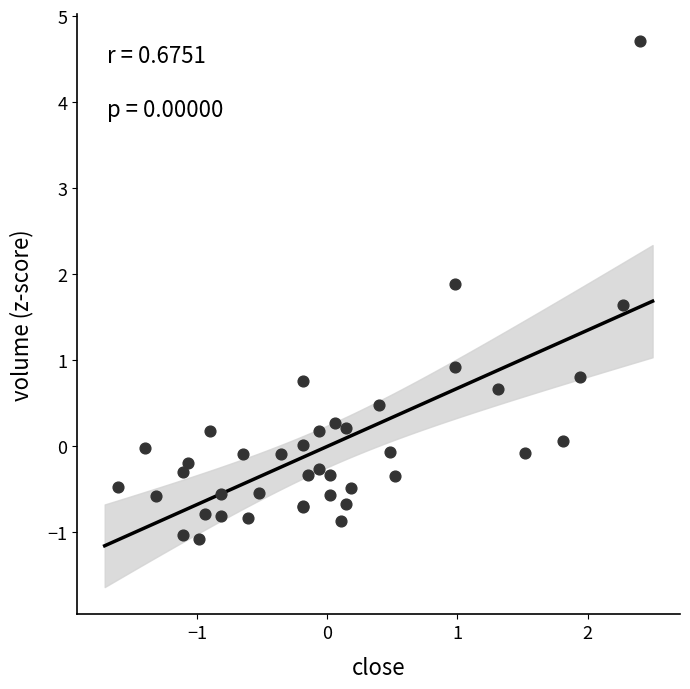

What Y value in the scatter plot is closest to 1?

0.9